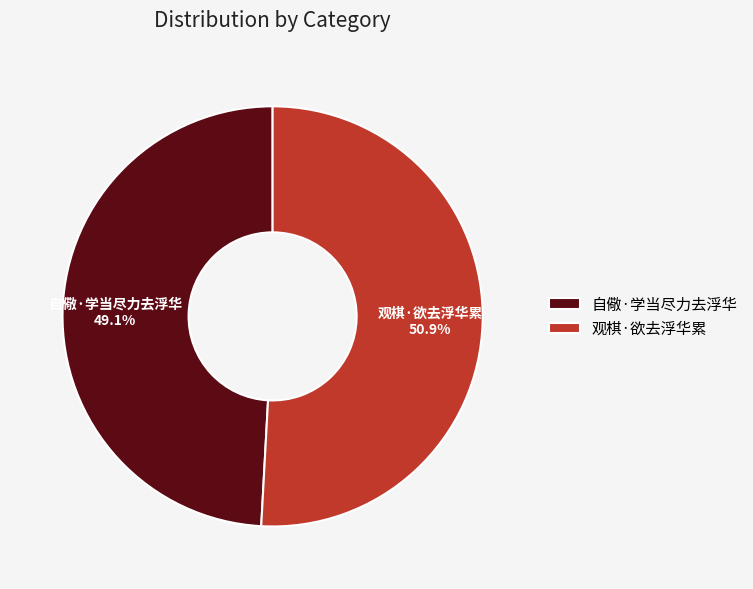

Is there a majority slice in this chart?

Yes